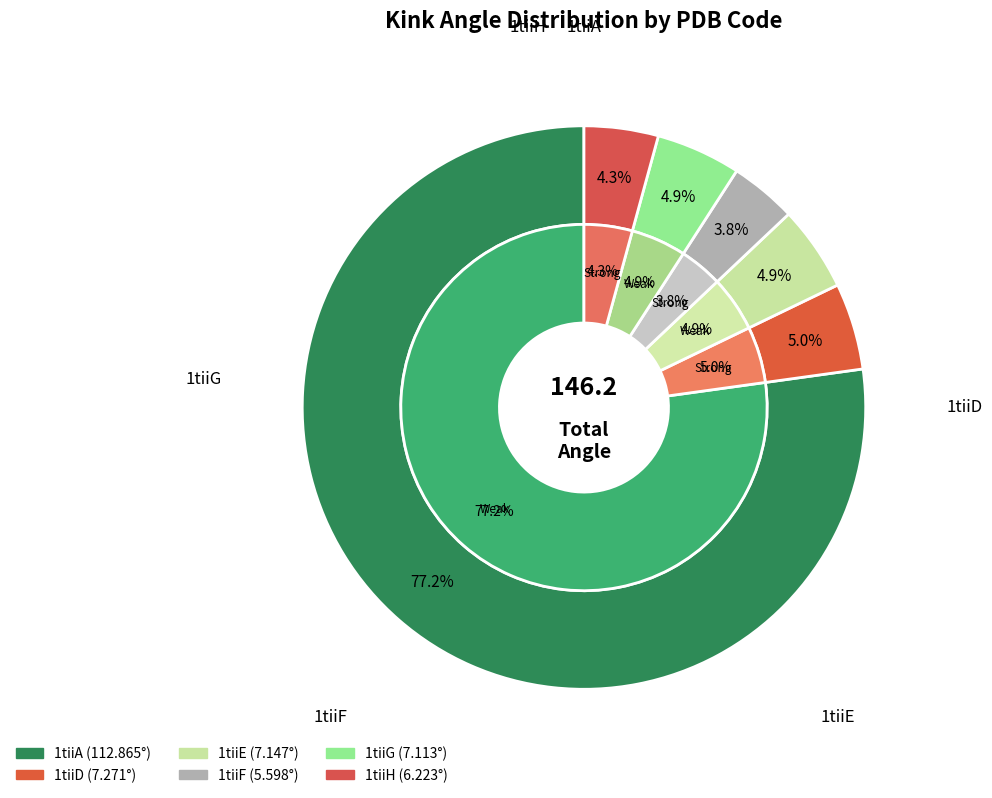

To the nearest percent, what is the difference between the largest and smallest slice percentages?

73%